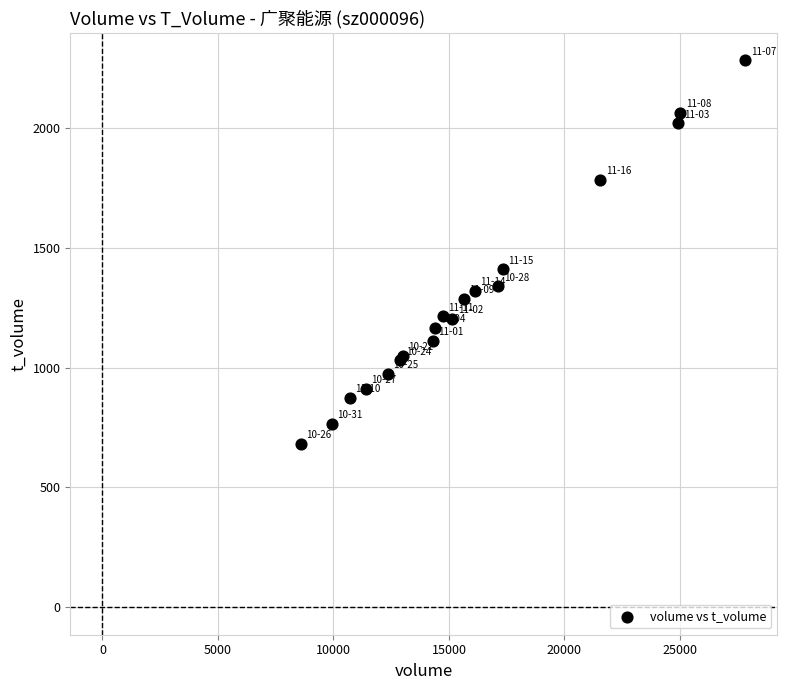

What Y value in the scatter plot is closest to 1481?

1410